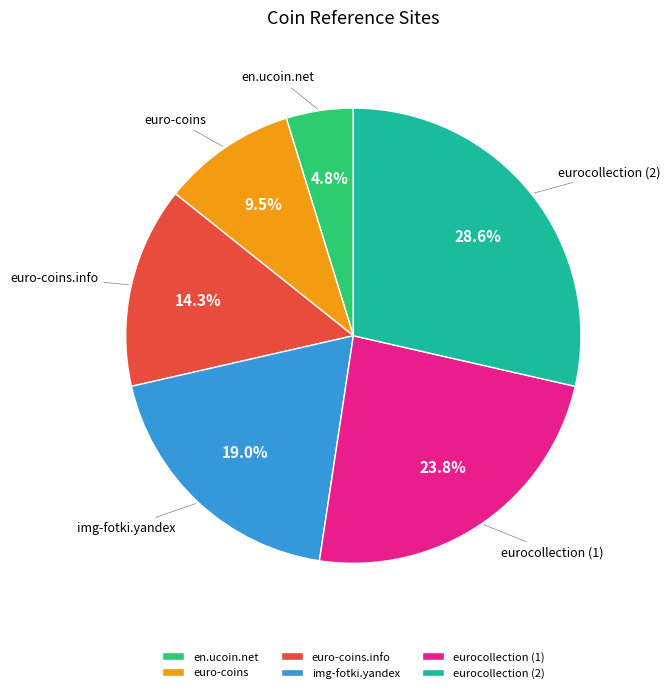

What is the largest slice in the pie chart?

eurocollection (2)